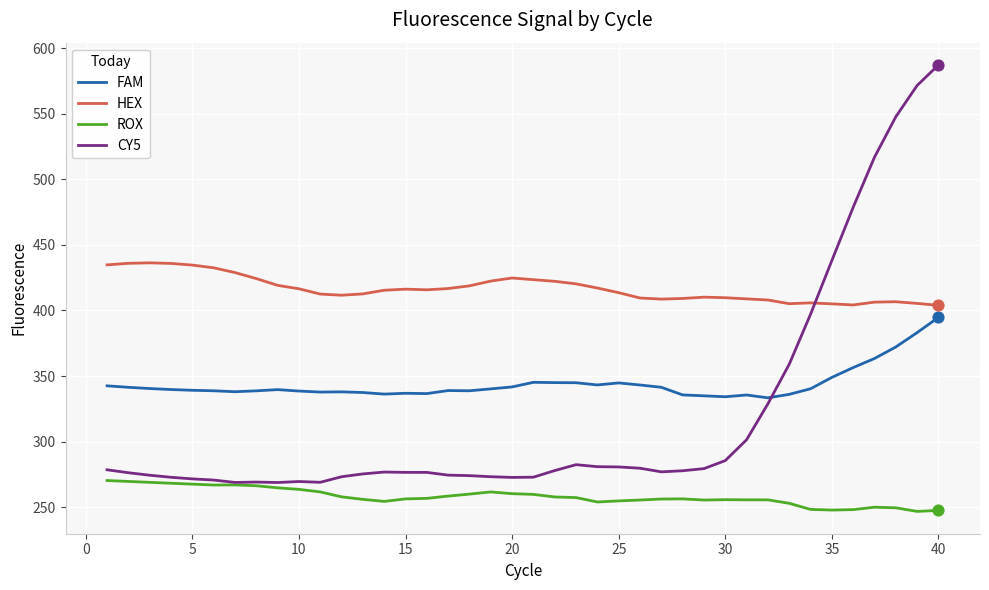

Which series has the largest range (max minus min)?

CY5